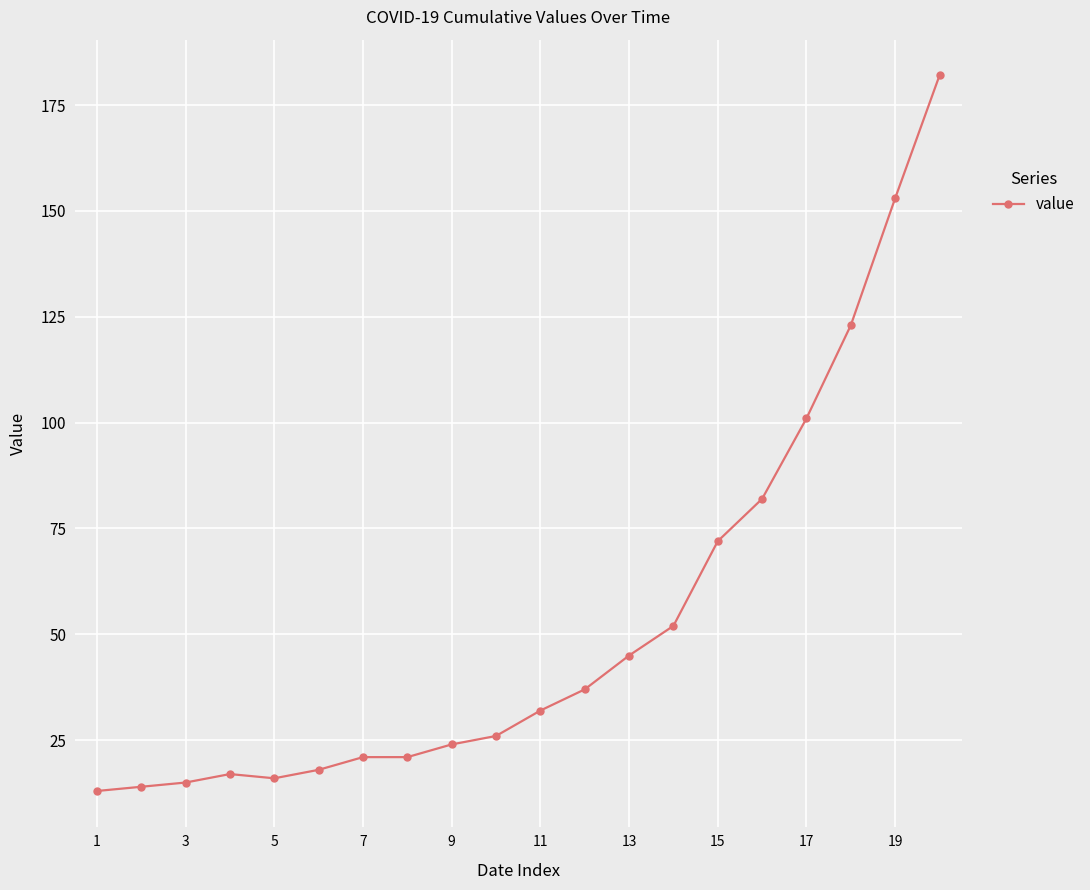

What is the difference between the maximum and second lowest values?

168